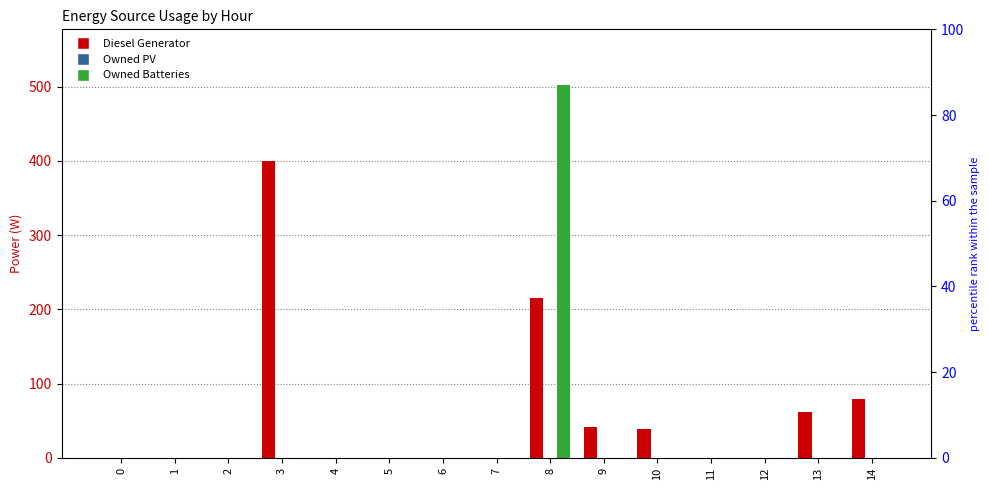

Reading left to right, extract all data points from this chart.

Diesel Generator: 0=0	1=0	2=0	3=400	4=0	5=0	6=0	7=0	8=216	9=42	10=39	11=0	12=0	13=62	14=79
Owned PV: 0=0	1=0	2=0	3=0	4=0	5=0	6=0	7=0	8=0	9=0	10=0	11=0	12=0	13=0	14=0
Owned Batteries: 0=0	1=0	2=0	3=0	4=0	5=0	6=0	7=0	8=502	9=0	10=0	11=0	12=0	13=0	14=0